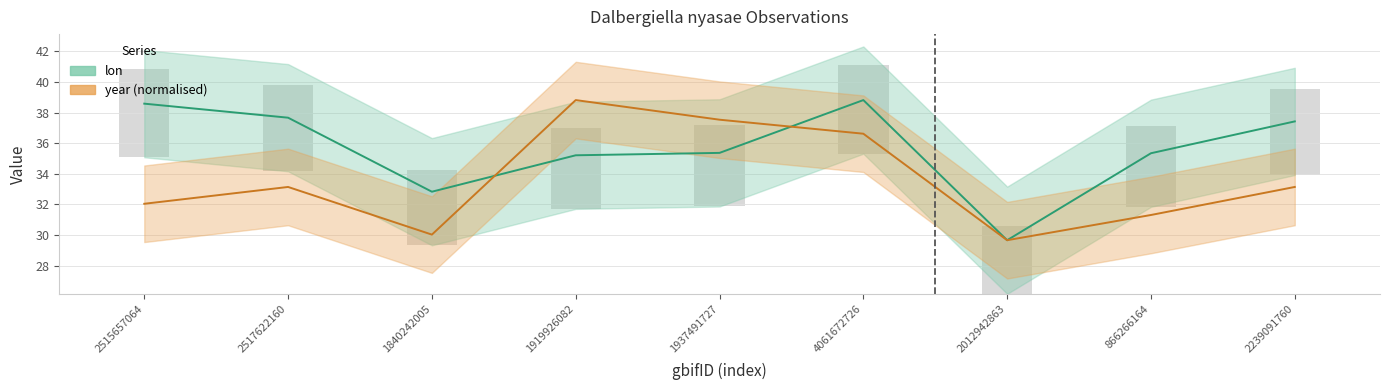

List the series in order of their peak value, lowest first.

lon, year